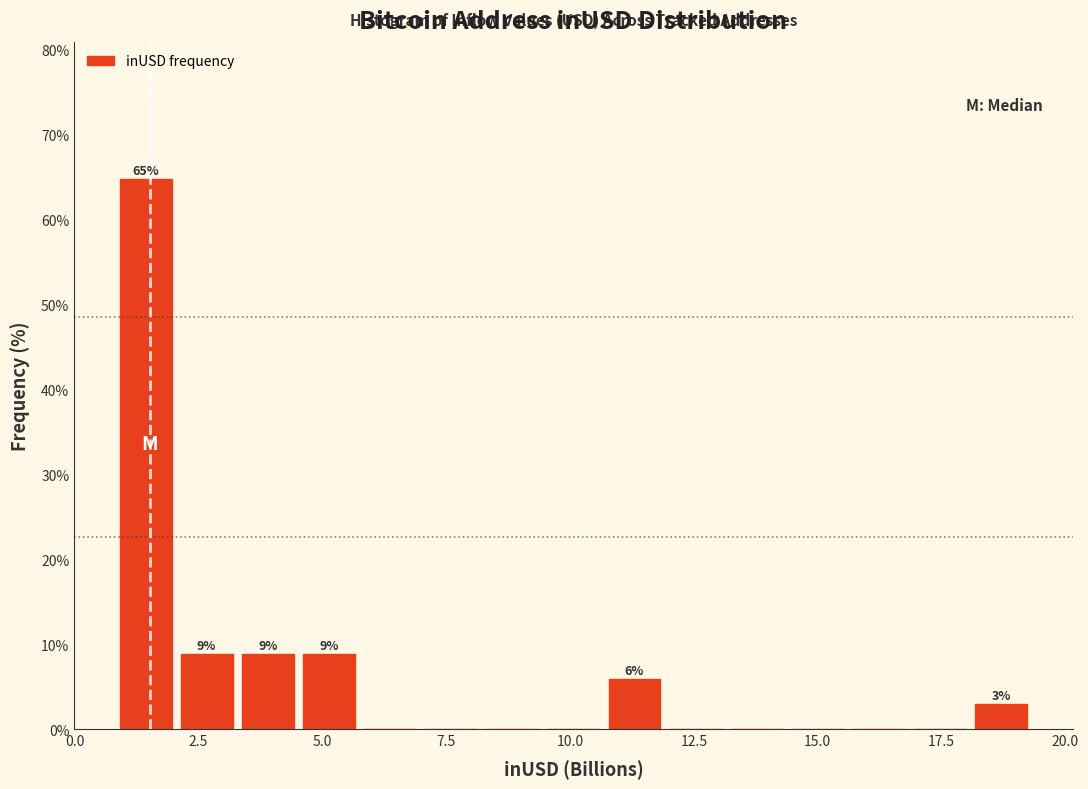

Around what value on the x-axis is the tallest bar? Give the approximate position of its centre, as read against the axis.

1.5